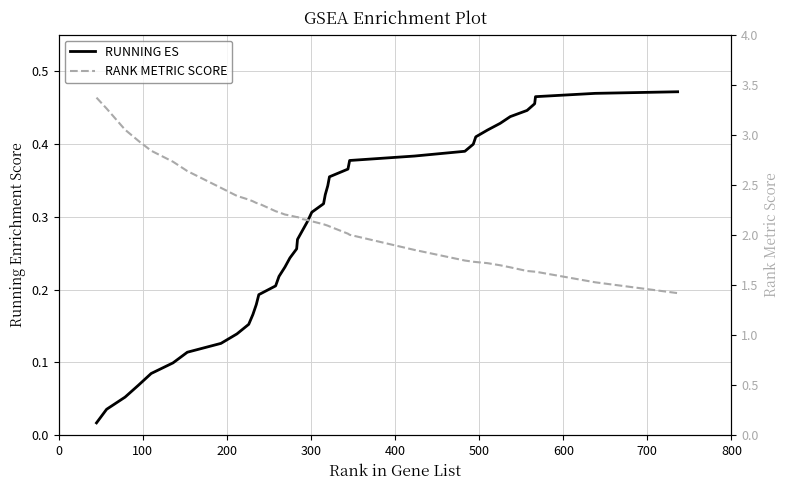

Which series has the largest range (max minus min)?

RANK METRIC SCORE